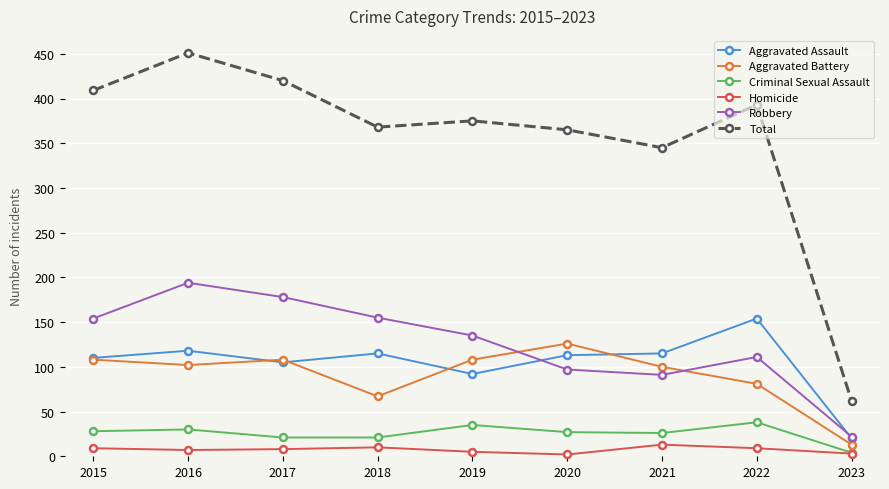

True or false: Homicide and Robbery intersect in this chart.

False